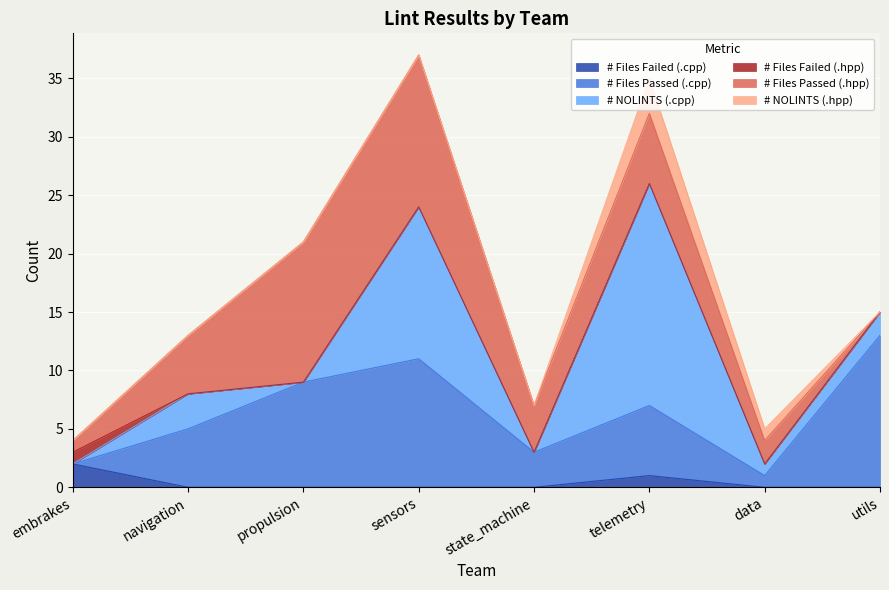

List the labels in order of # Files Passed (.cpp) value, smallest first.

embrakes, data, state_machine, navigation, telemetry, propulsion, sensors, utils